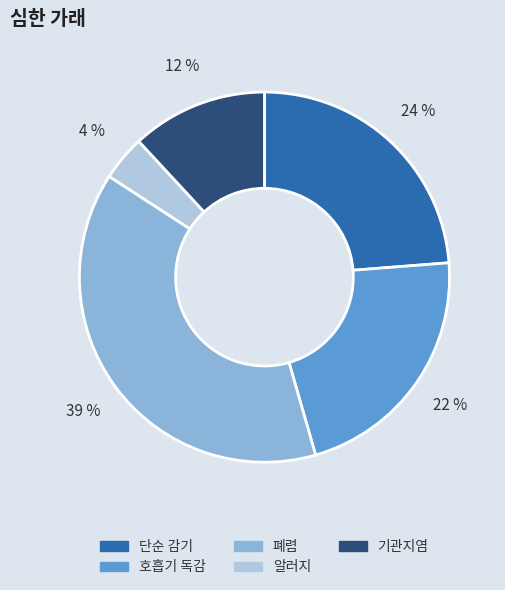

Does any single category account for the majority?

No